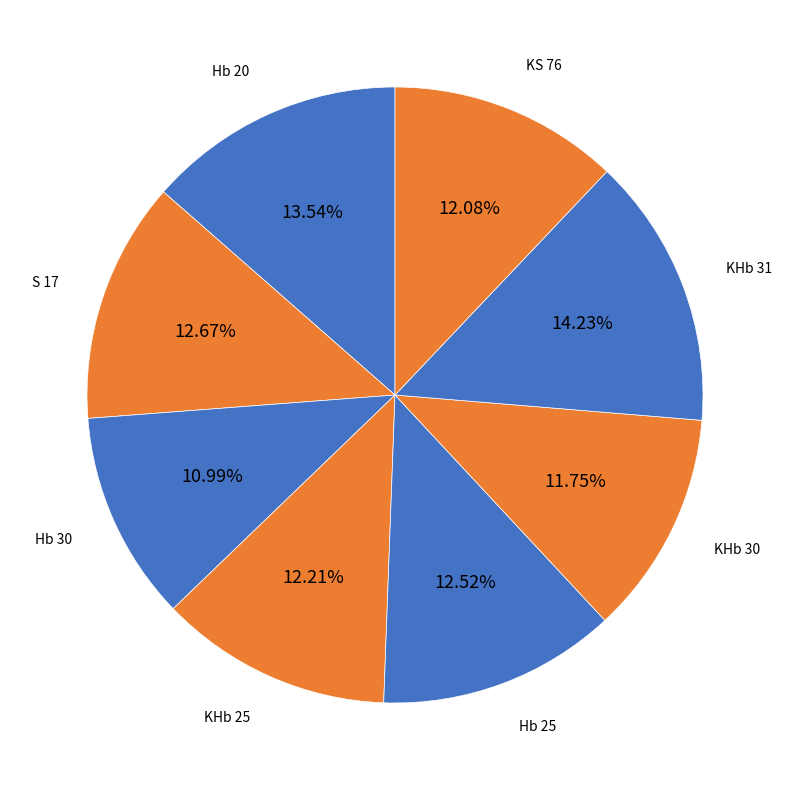

How many segments does this pie chart have?

8